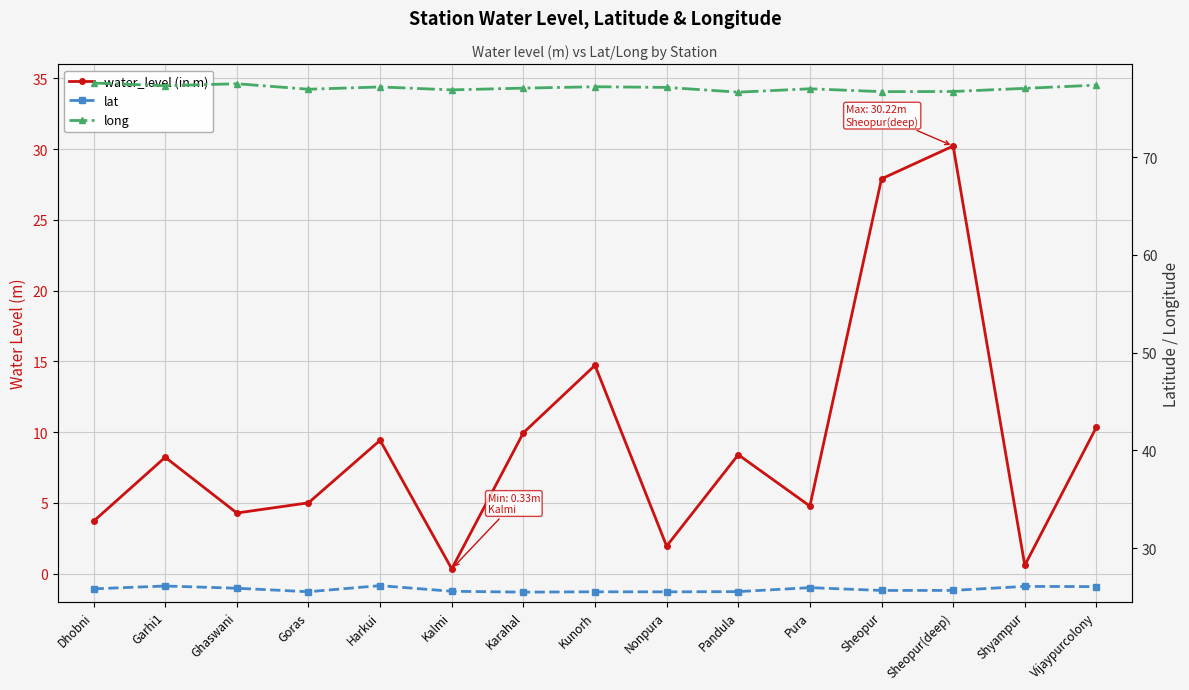

Which series has the largest total across all categories?

long